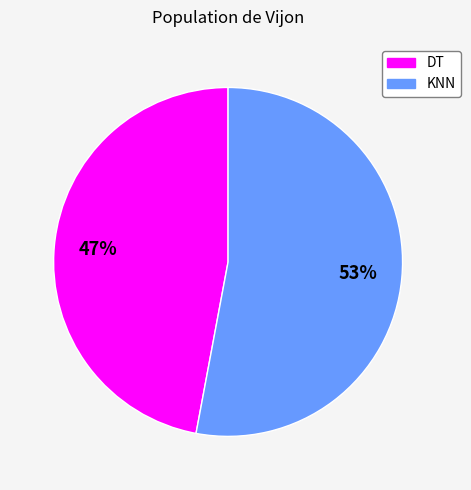

Is DT the majority of the pie?

No